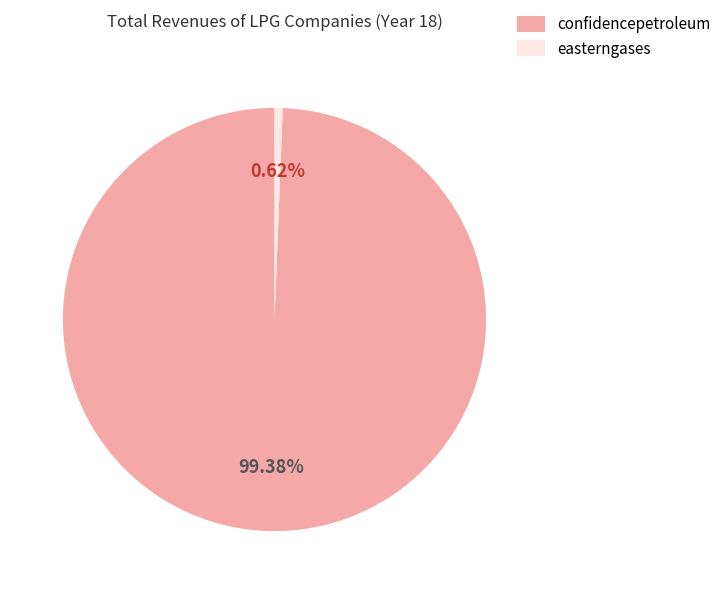

To the nearest percent, what percentage of the pie is easterngases?

1%